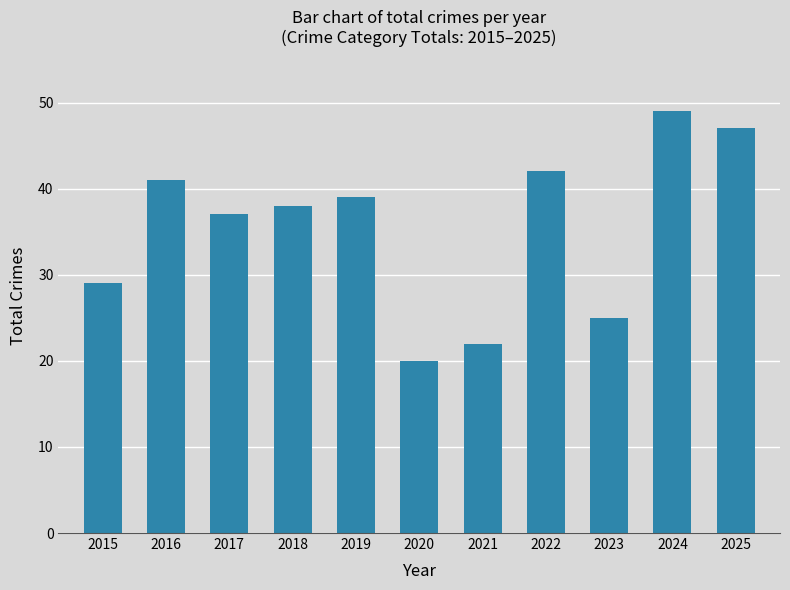

Which category has the lowest value across all series?

2020